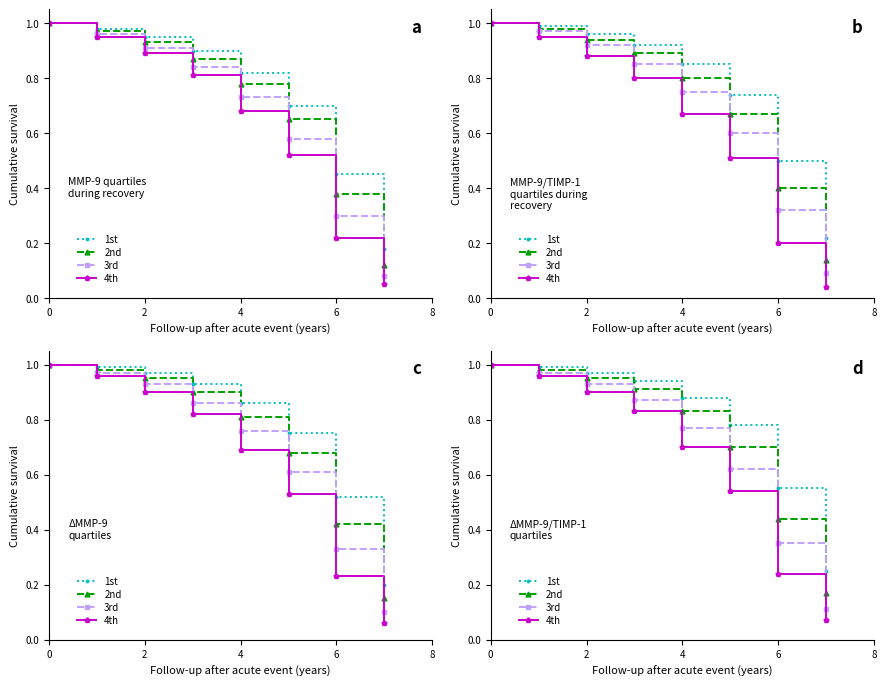

What is the value of the 3rd point at the 5th from the left?

0.8